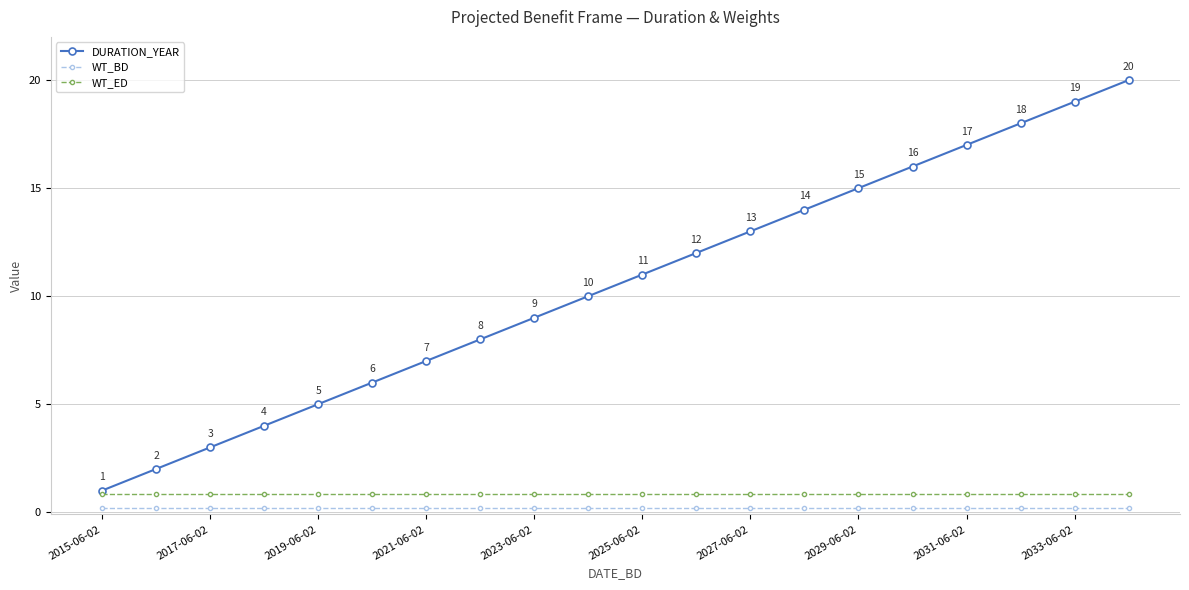

True or false: DURATION_YEAR and WT_BD cross at least once.

False